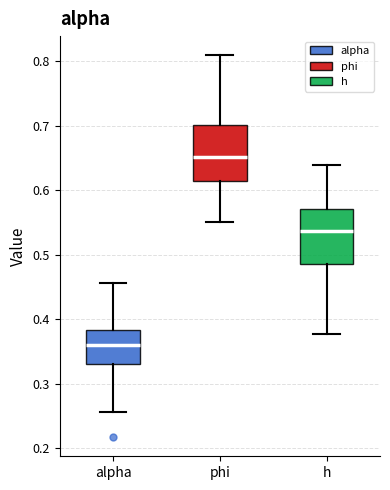

Where does the median line of the box for h sit on the y-axis? The values are not printed on the chart, so give them approximately, as read against the axis.

0.54